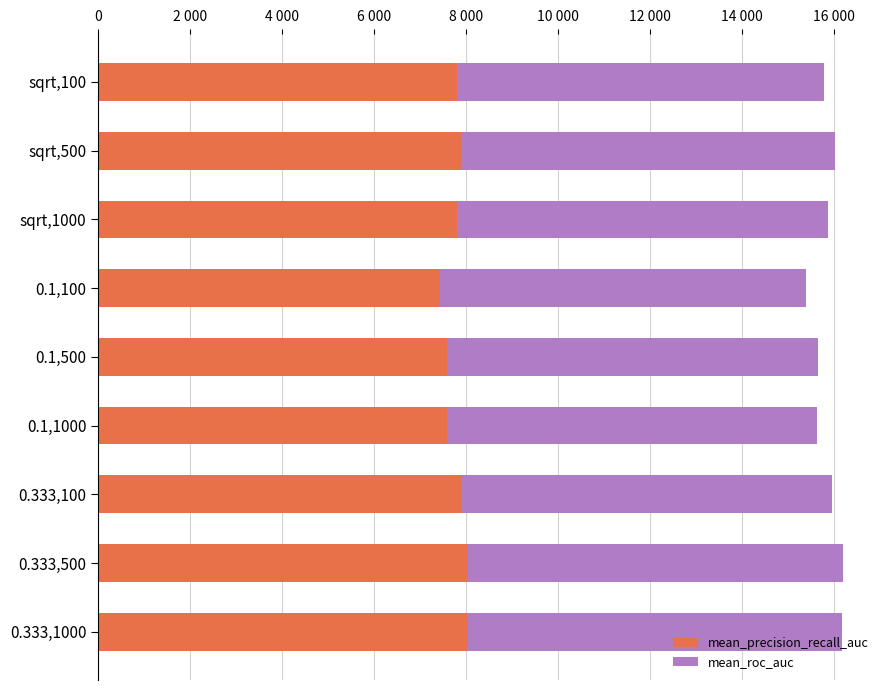

How many bars are there in total?

18